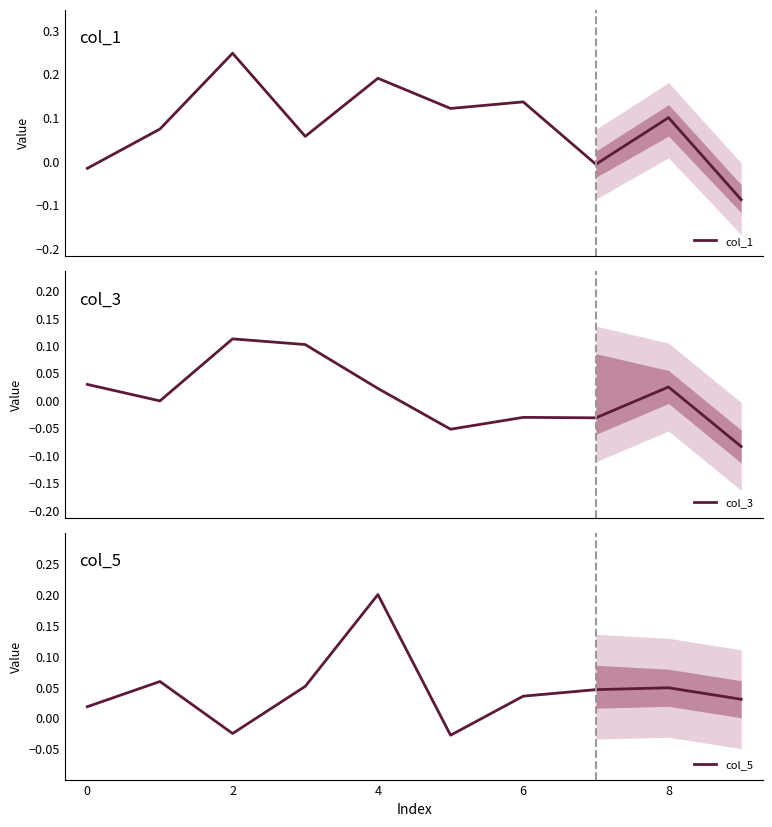

How many lines are shown in the chart?

3